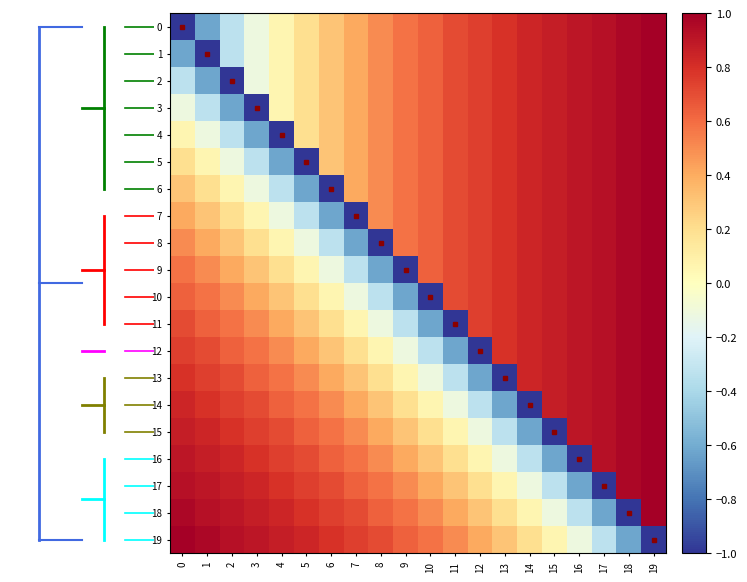

List the series in order of their peak value, lowest first.

0, 1, 2, 3, 4, 5, 6, 7, 8, 9, 10, 11, 12, 13, 14, 15, 16, 17, 18, 19